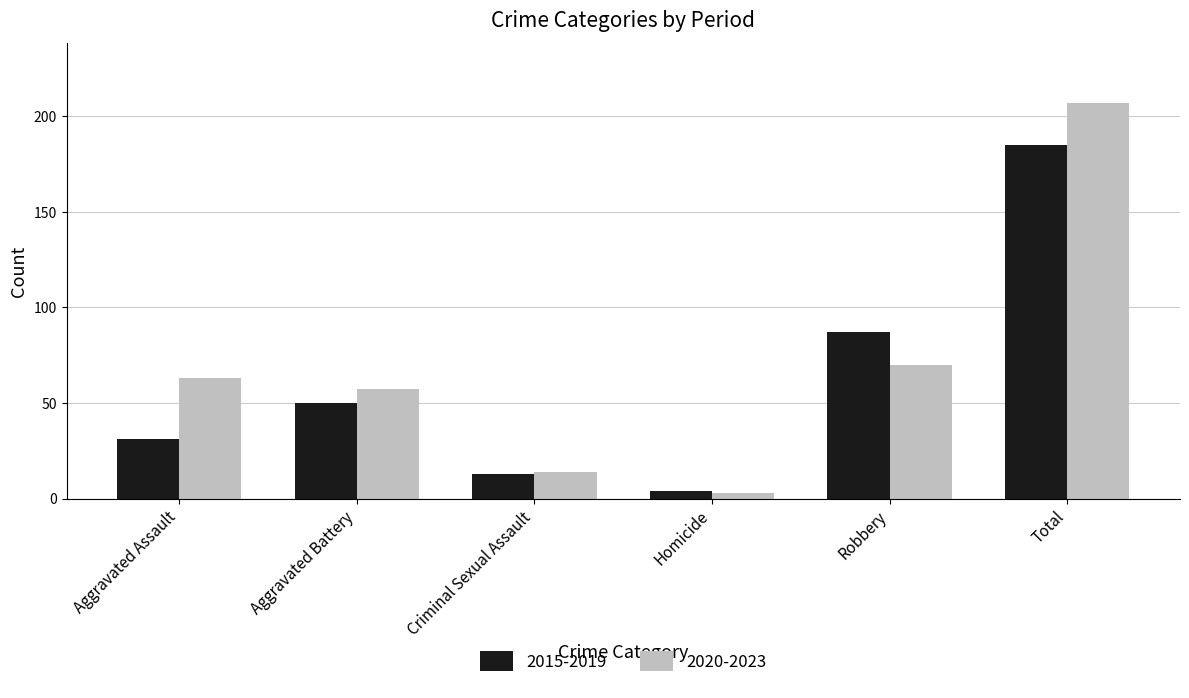

At which category is the sum across all series the highest?

Total